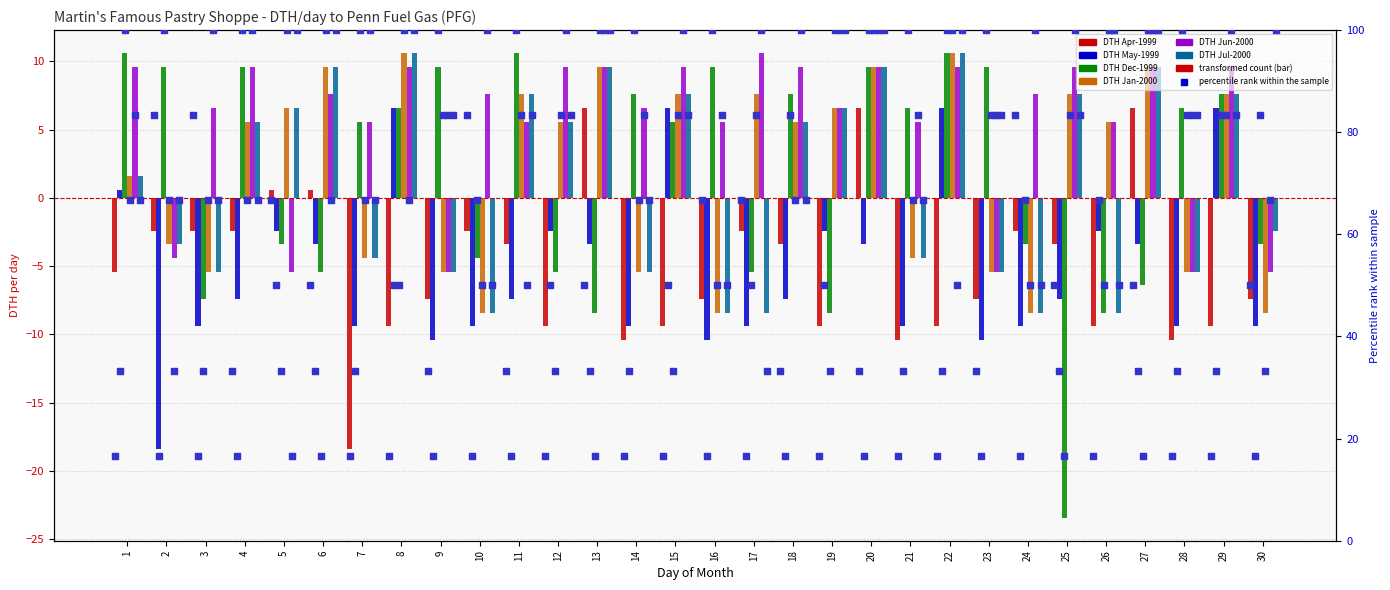

Which series has the largest total across all categories?

DTH Jun-2000